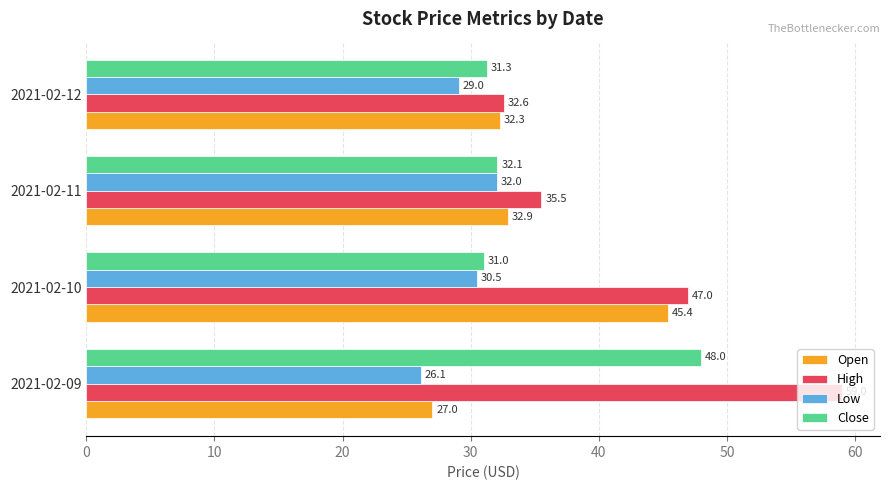

Which series has the largest range (max minus min)?

High